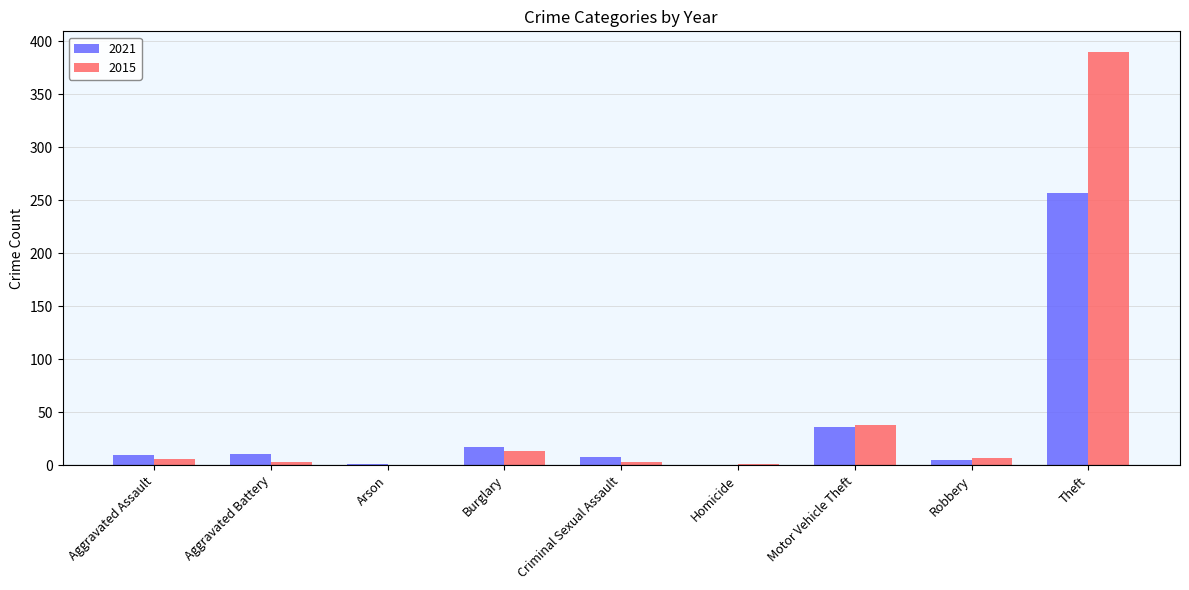

Is it true that 2021 equals 5 at Robbery?

True